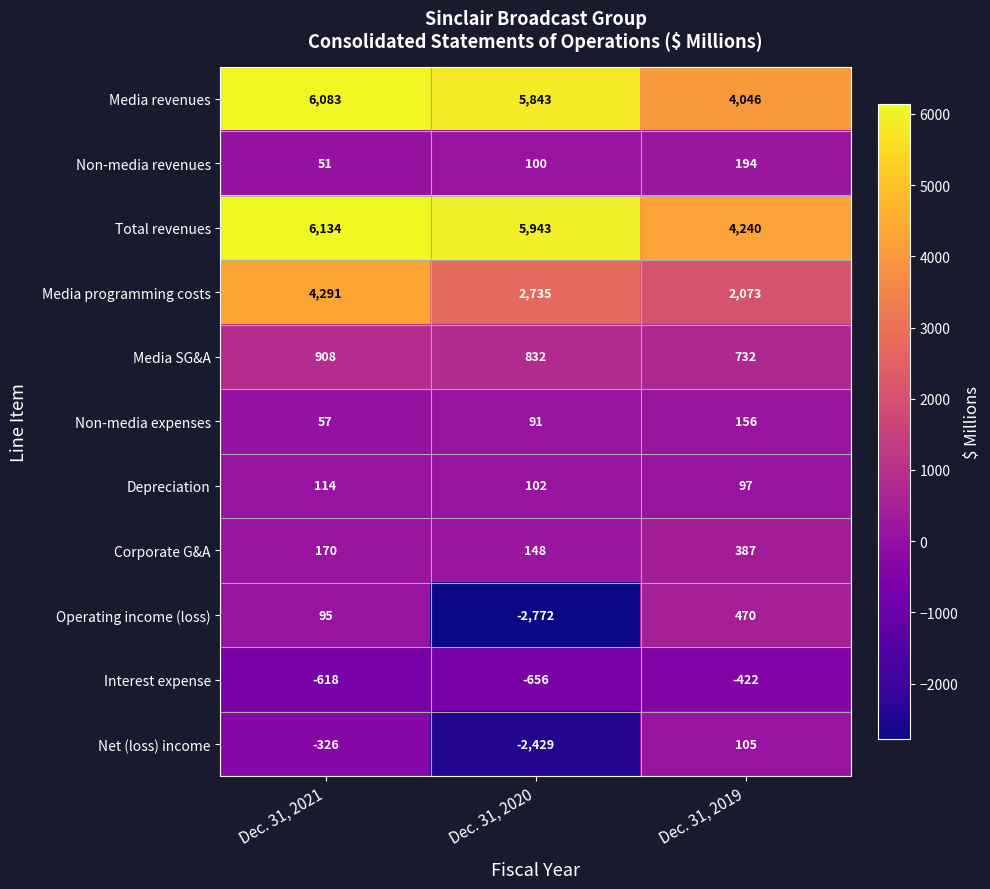

List the series in order of their peak value, lowest first.

Interest expense, Net (loss) income, Depreciation, Non-media expenses, Non-media revenues, Corporate G&A, Operating income (loss), Media SG&A, Media programming costs, Media revenues, Total revenues